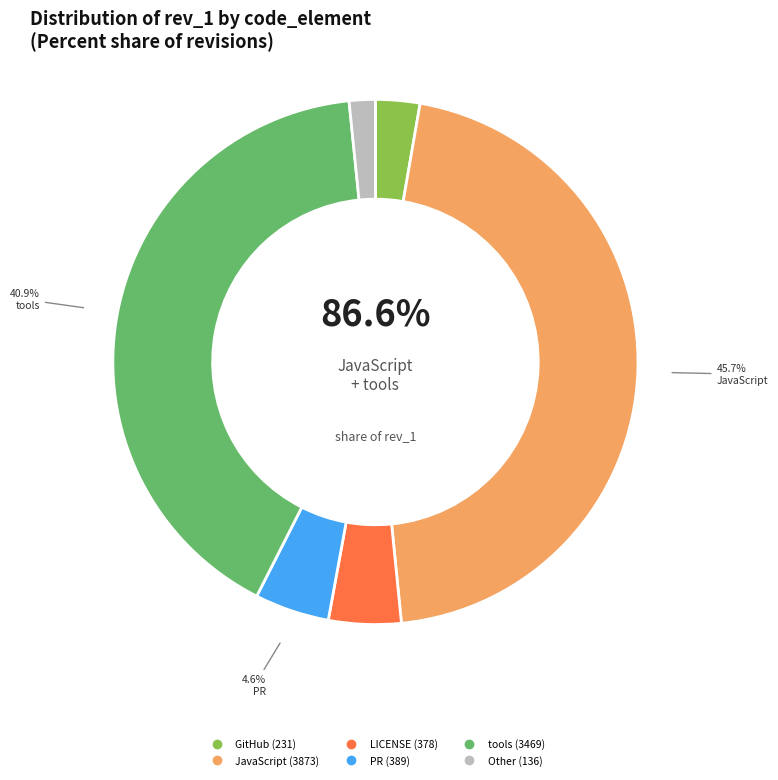

Which slice is the largest?

JavaScript